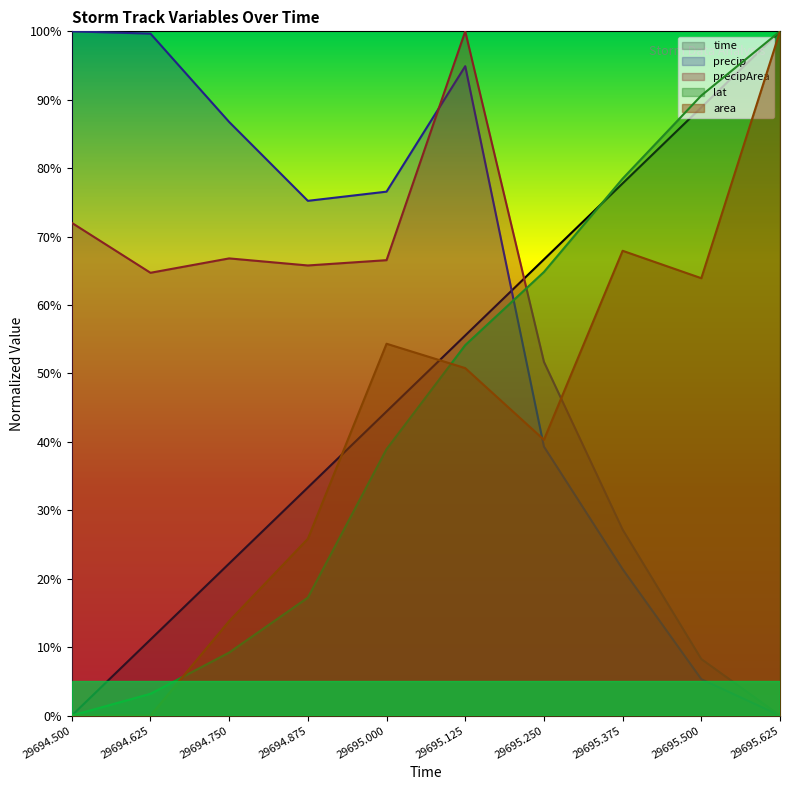

What is the sum of the area values at 29695.625 and 29694.5?

1.0